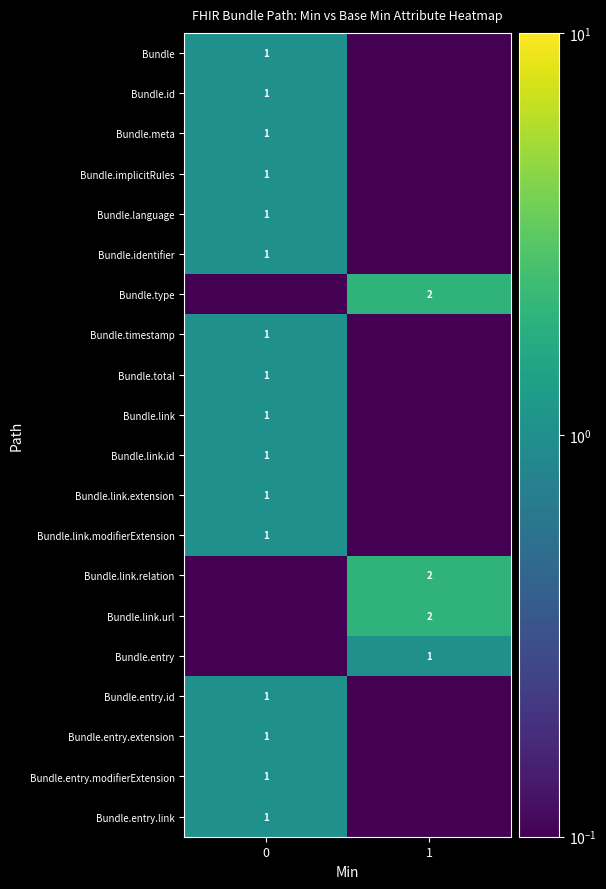

The value of Bundle.id at 0 is 0.3. True or false?

False